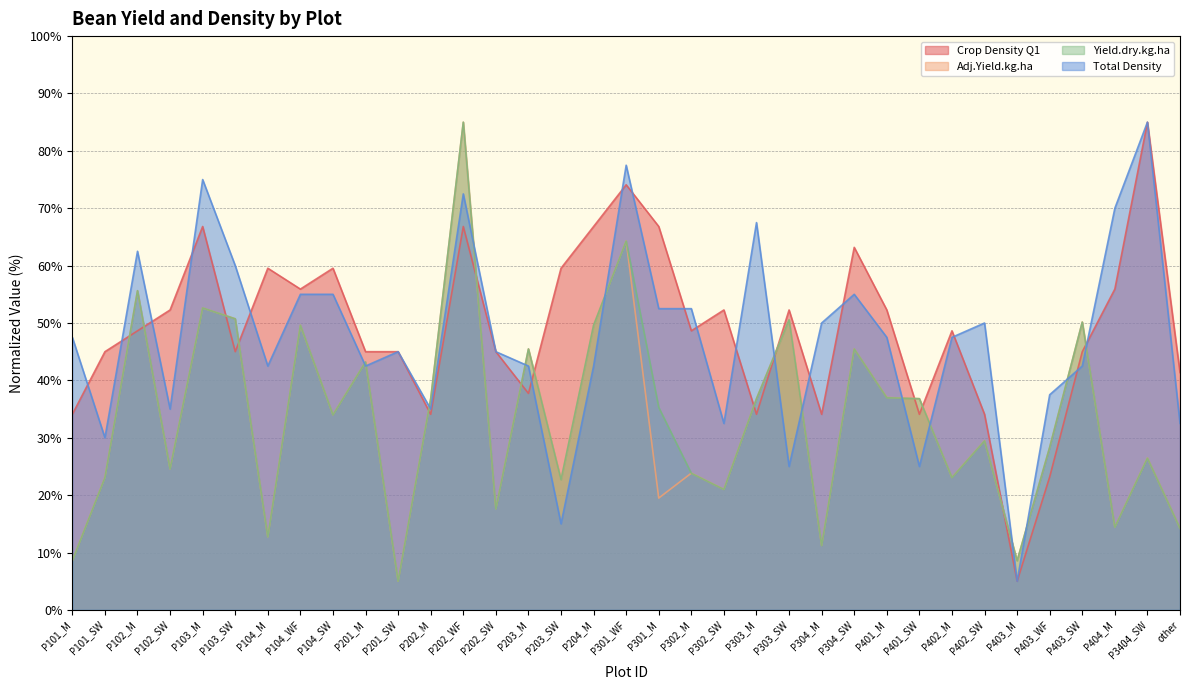

What are all the series names shown in the legend?

Crop Density Q1, Adj.Yield.kg.ha, Yield.dry.kg.ha, Total Density